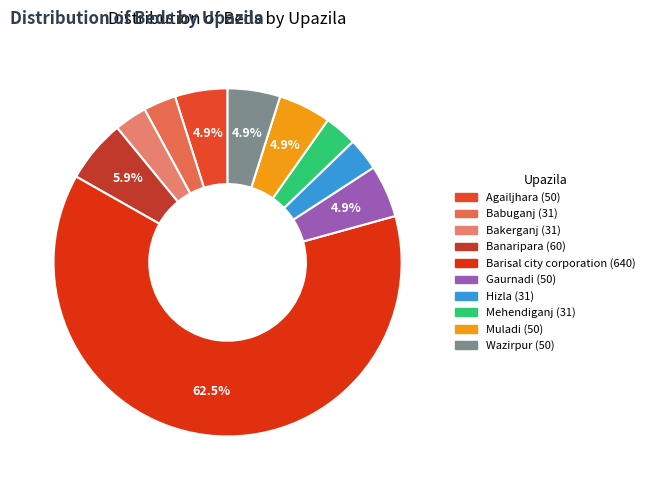

True or false: Barisal city corporation accounts for 62% of the total.

True